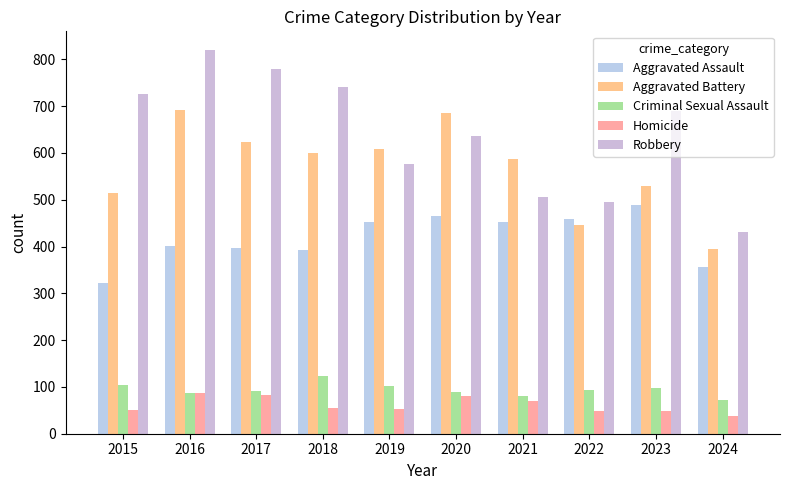

The value of Homicide at 2018 is 56. True or false?

True